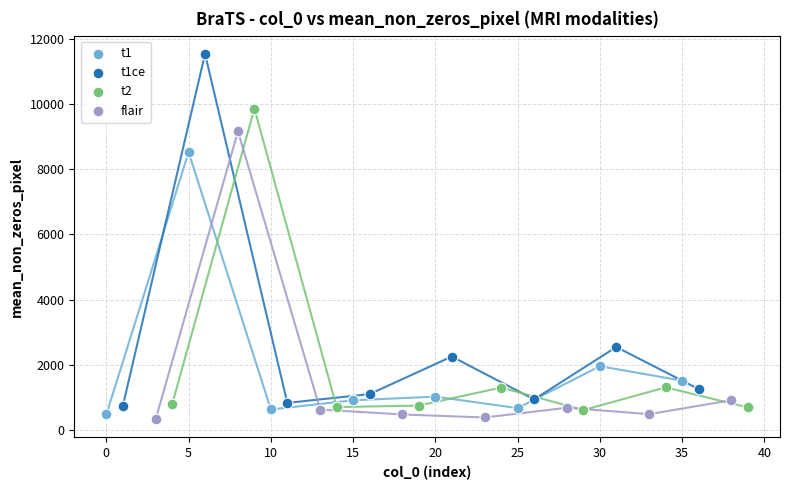

Which series reaches the minimum Y coordinate?

flair